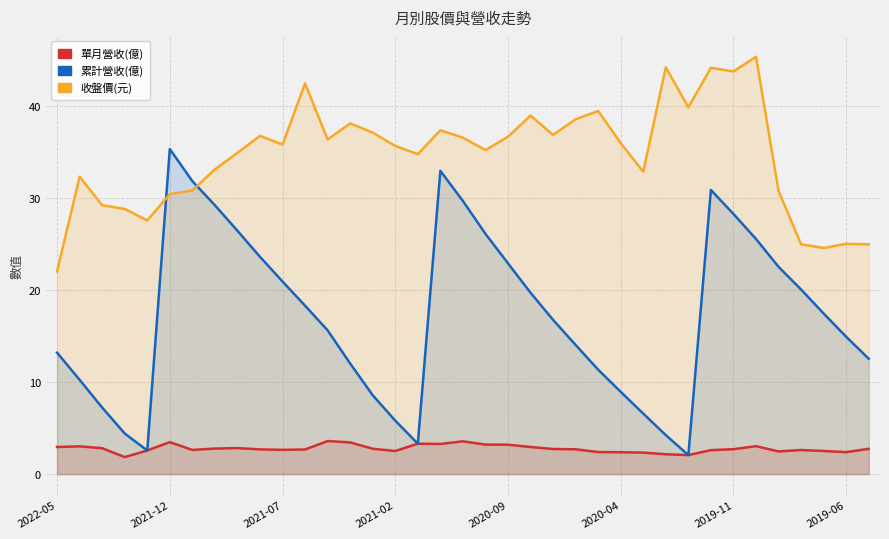

Rank the series by their maximum value, from highest to lowest.

收盤價(元), 累計營收(億), 單月營收(億)